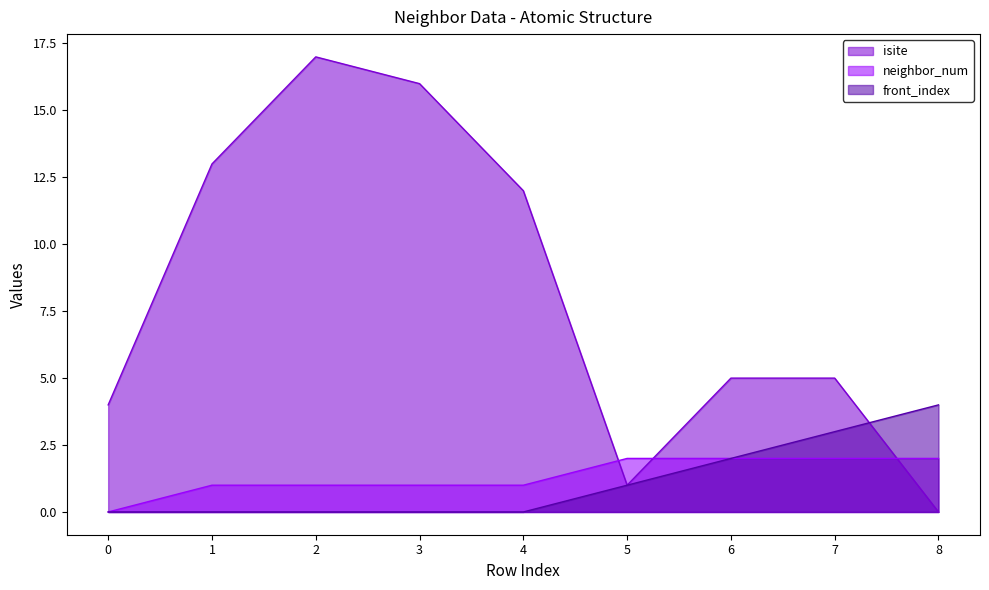

Count the number of categories in the chart.

9